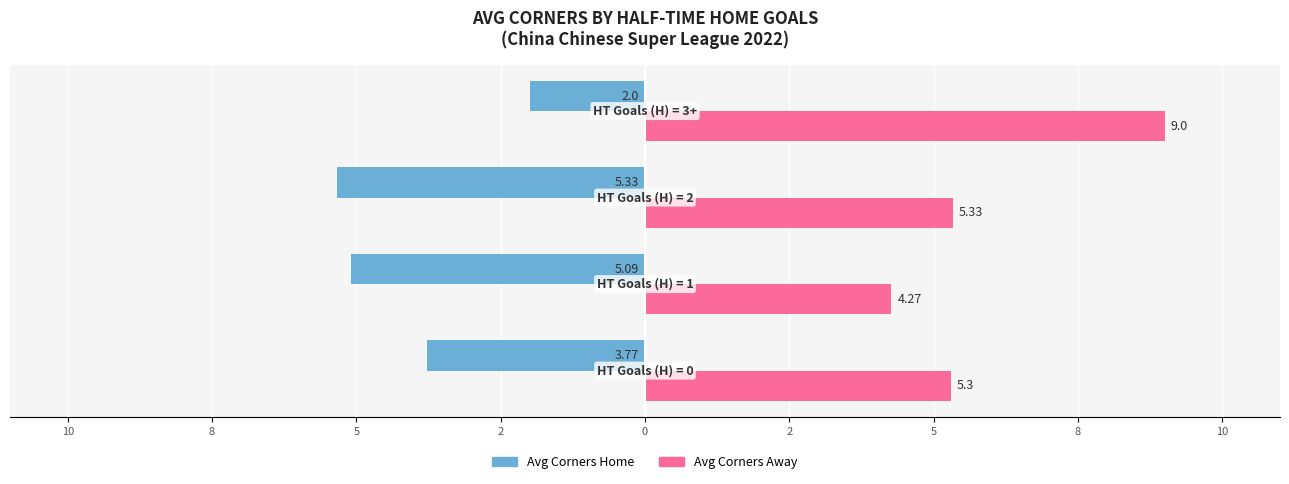

What are all the series names shown in the legend?

Avg Corners Home, Avg Corners Away